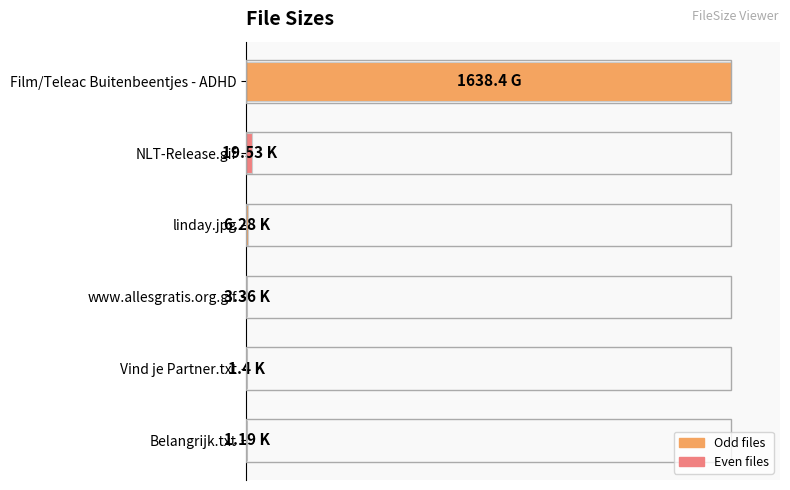

Are the bars horizontal?

Yes